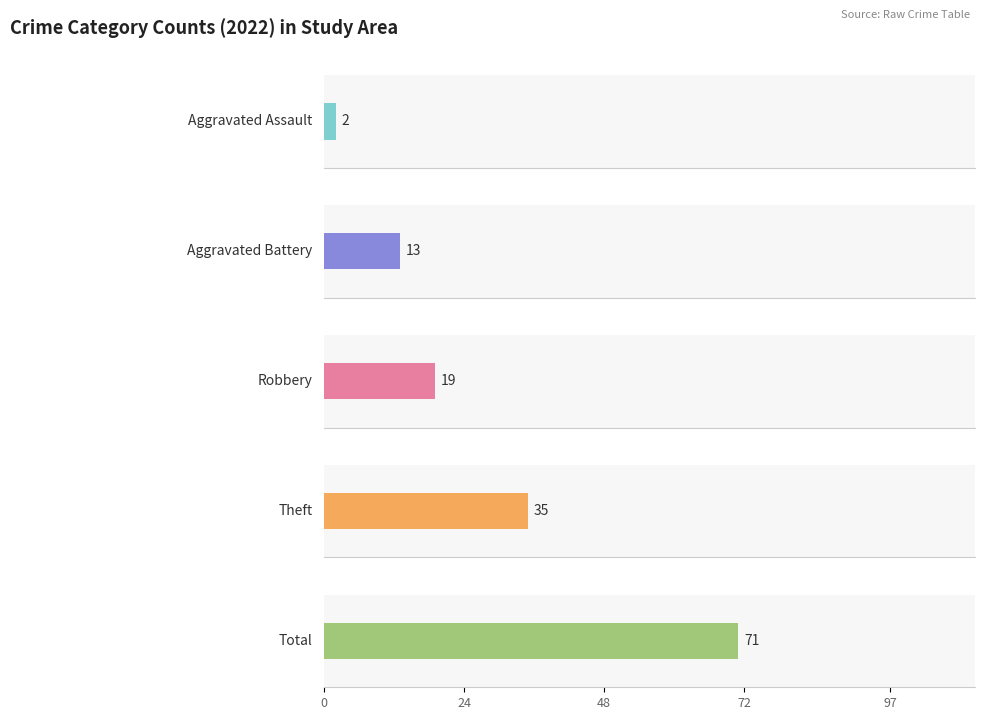

Are the bars horizontal?

Yes